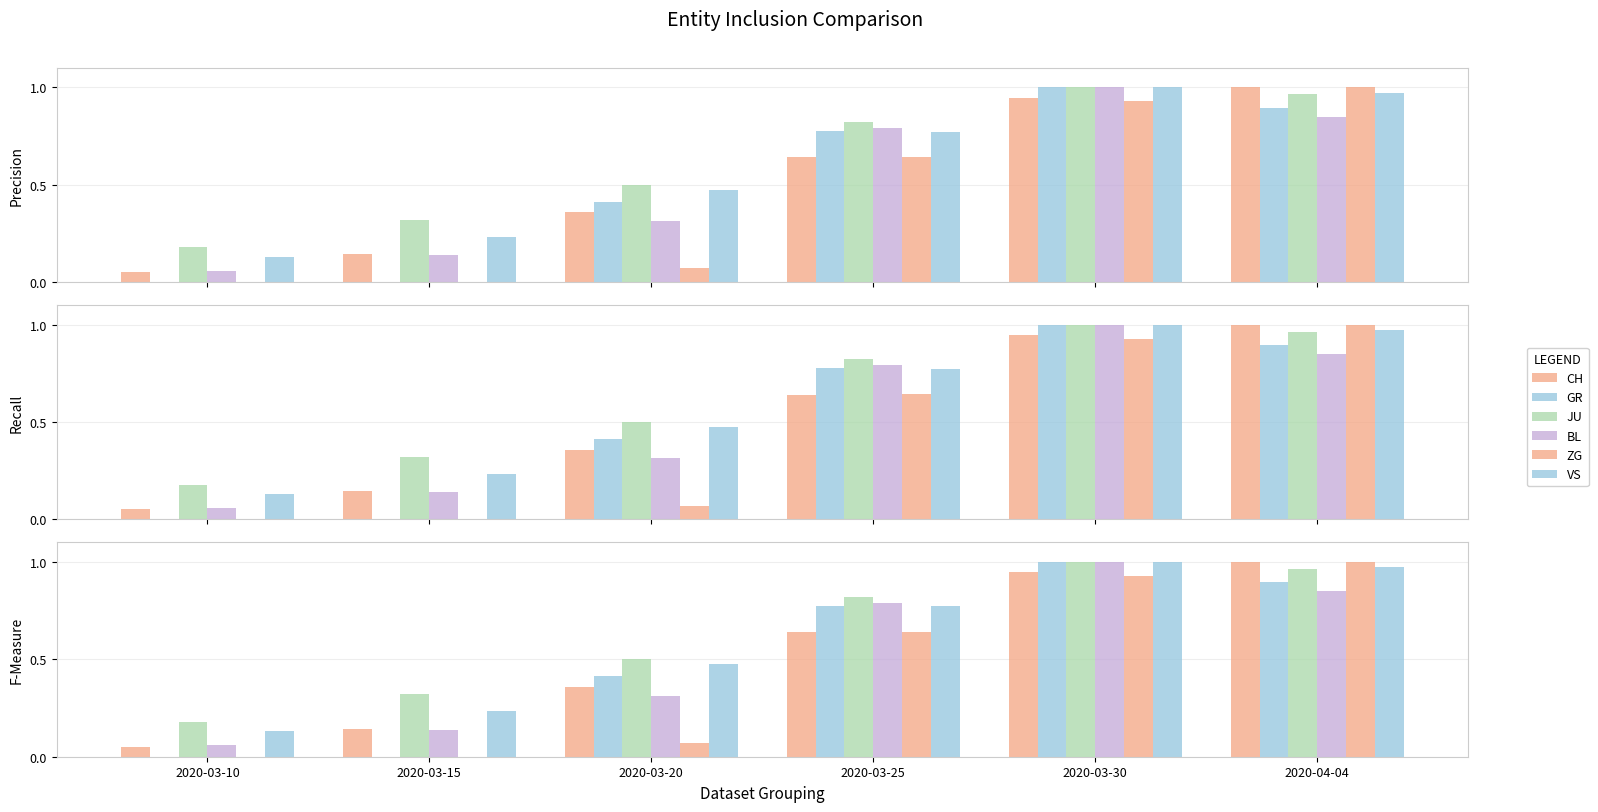

Which series has the largest total across all categories?

JU